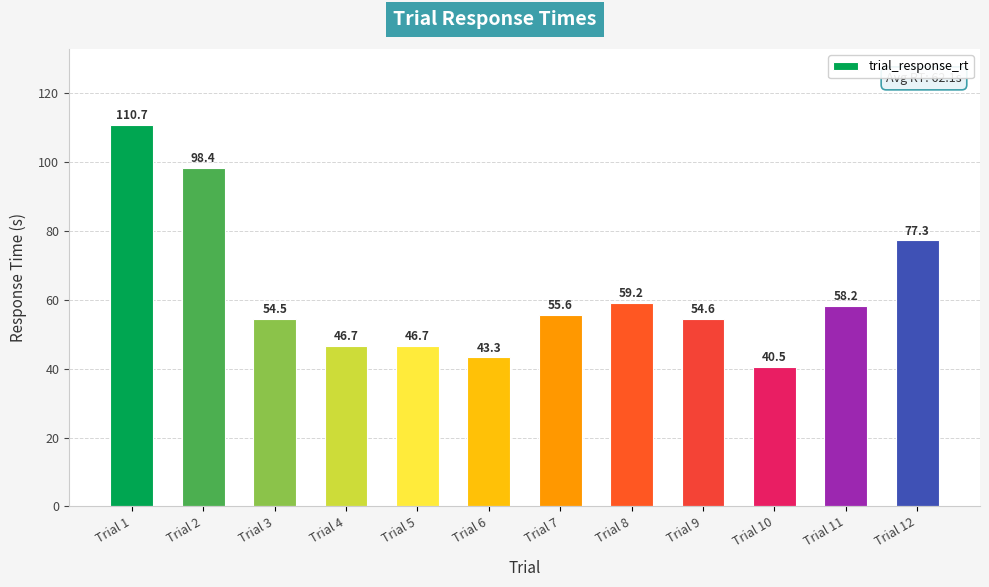

At which label does the data first exceed 55?

Trial 1